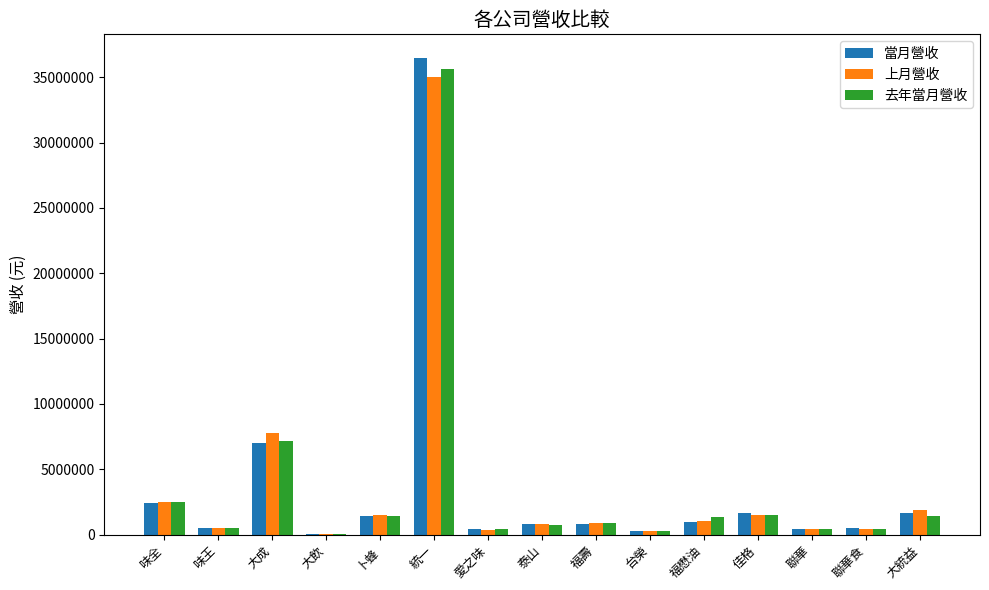

What is the sum of all 當月營收 values?

55411350